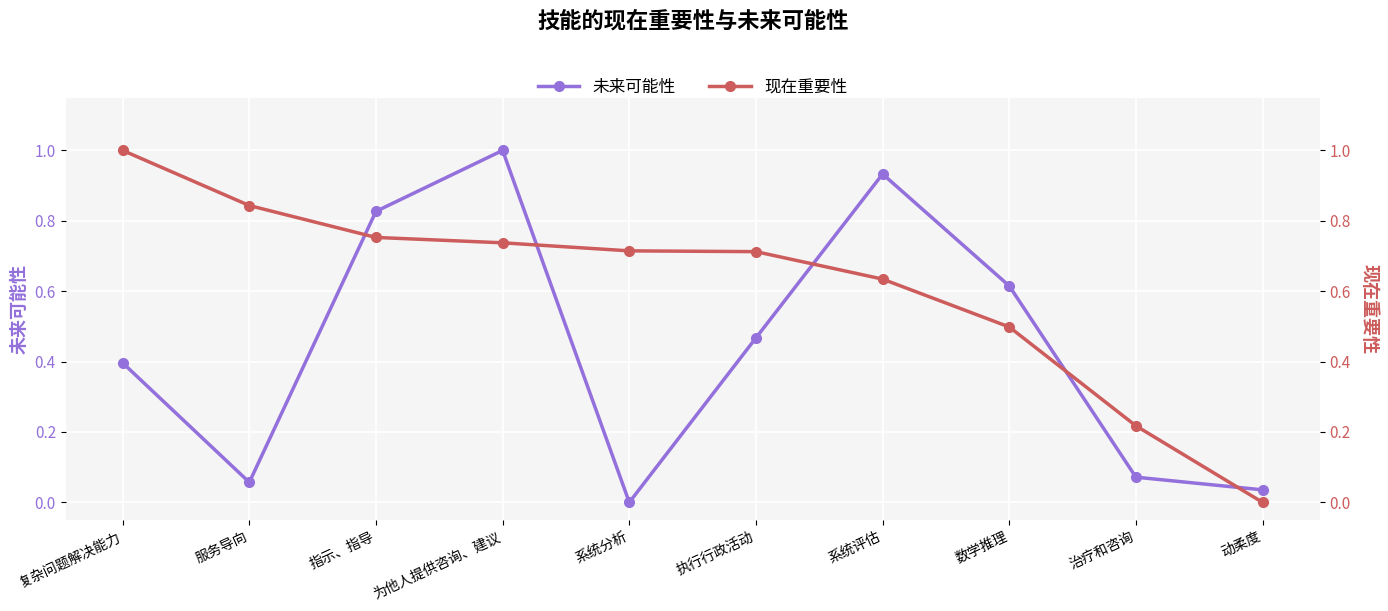

Reading right to left, list all the values displayed in this chart.

未来可能性: 0.0	0.1	0.6	0.9	0.5	0.0	1.0	0.8	0.1	0.4
现在重要性: 0.0	0.2	0.5	0.6	0.7	0.7	0.7	0.8	0.8	1.0